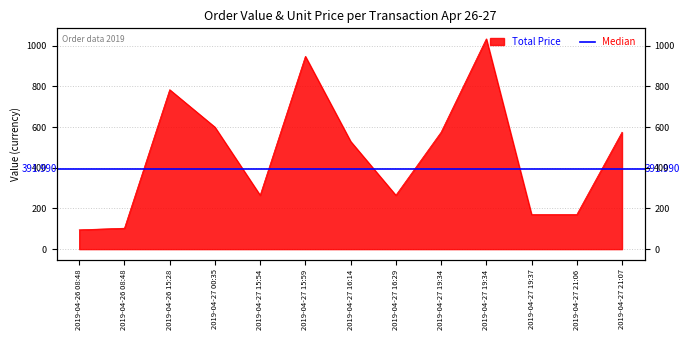

What is the label of the 2nd point from the left?

2019-04-26 08:48